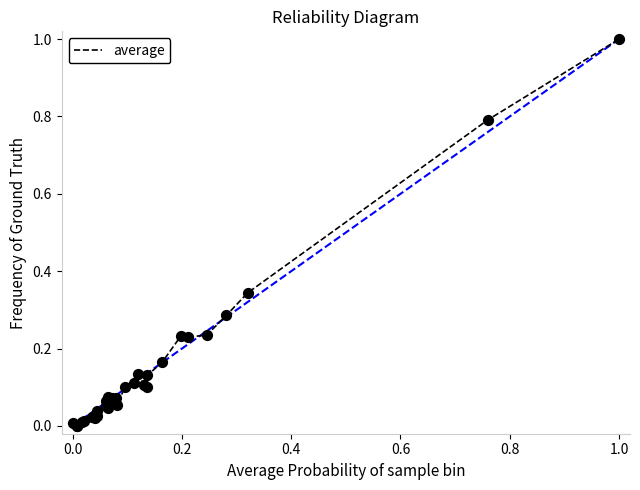

What is the maximum value shown in the chart?

1.0